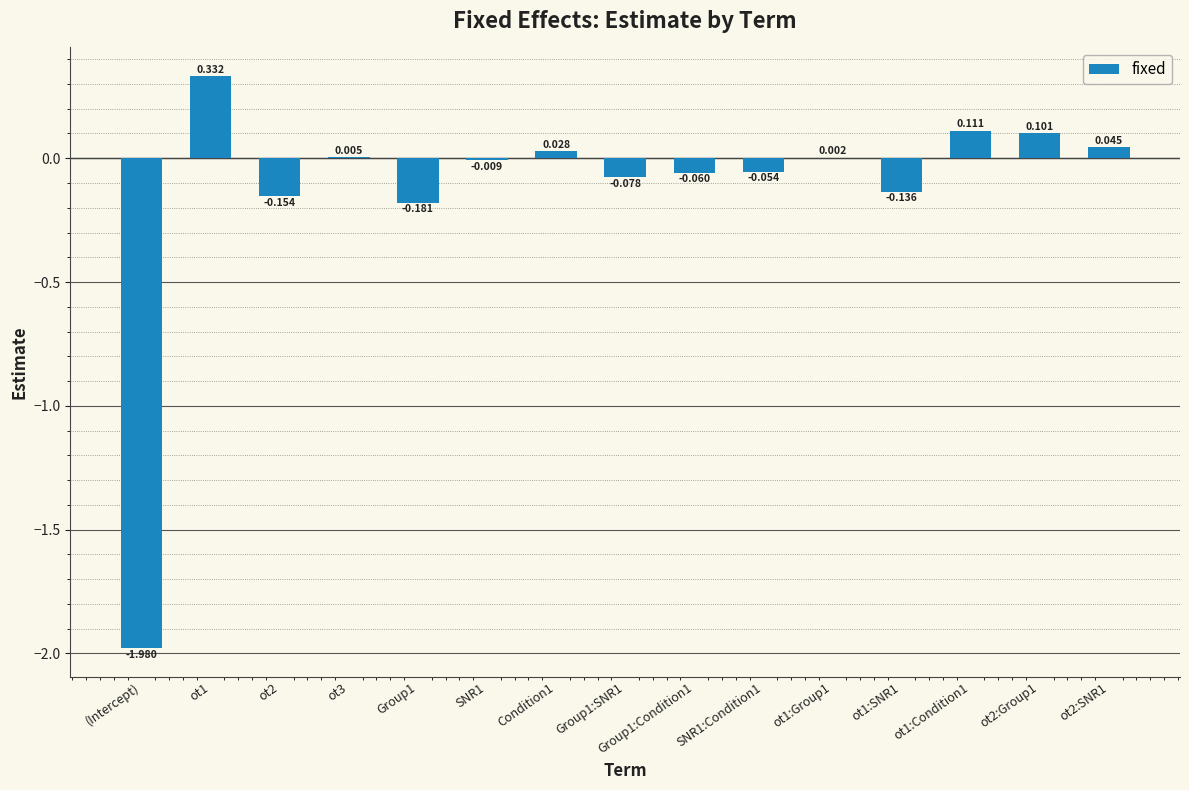

The value at Group1:SNR1 is -0.1. True or false?

False